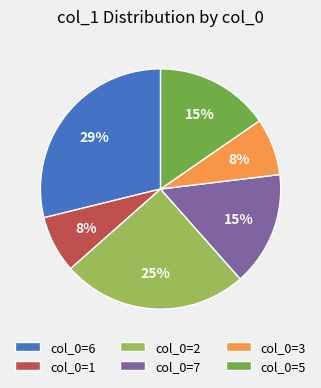

How many segments does this pie chart have?

6